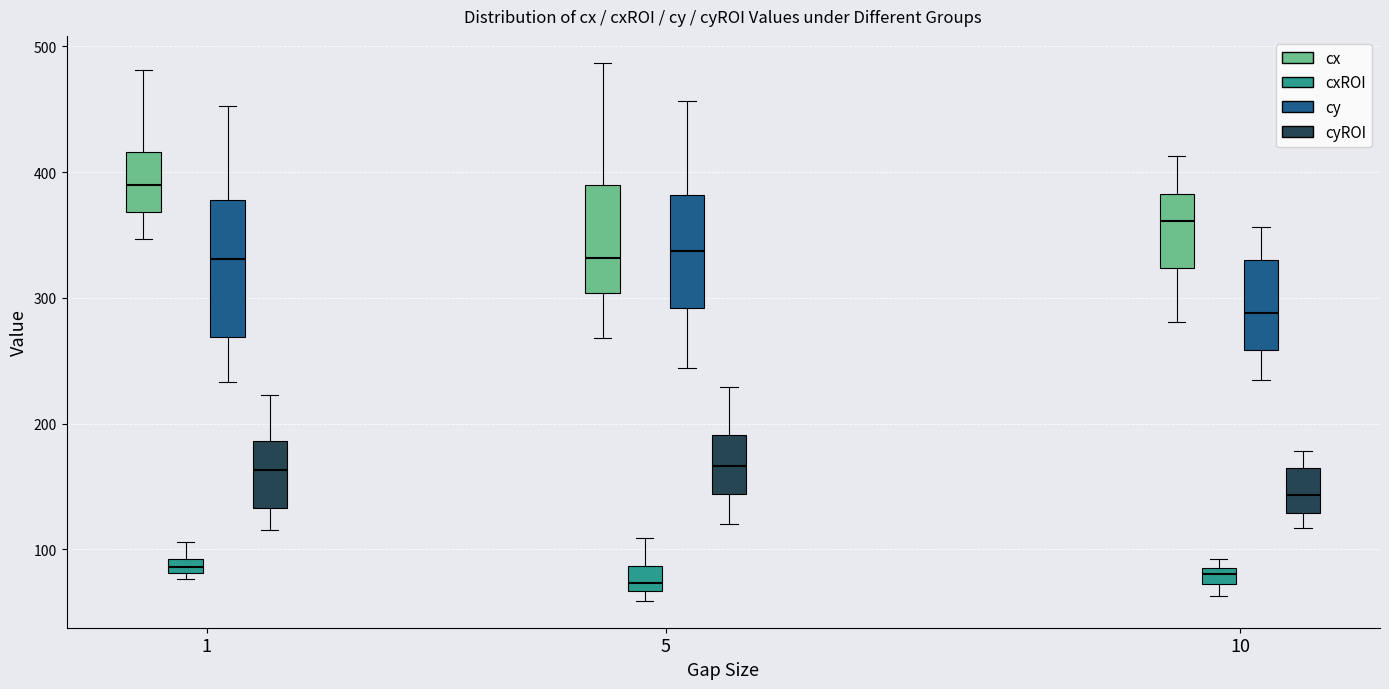

Which box is the tallest, from its lower edge to its upper edge?

1 (cy)